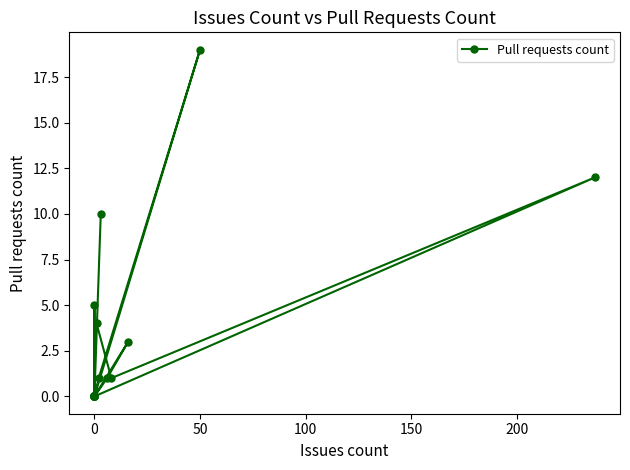

Where is the first local maximum?

50